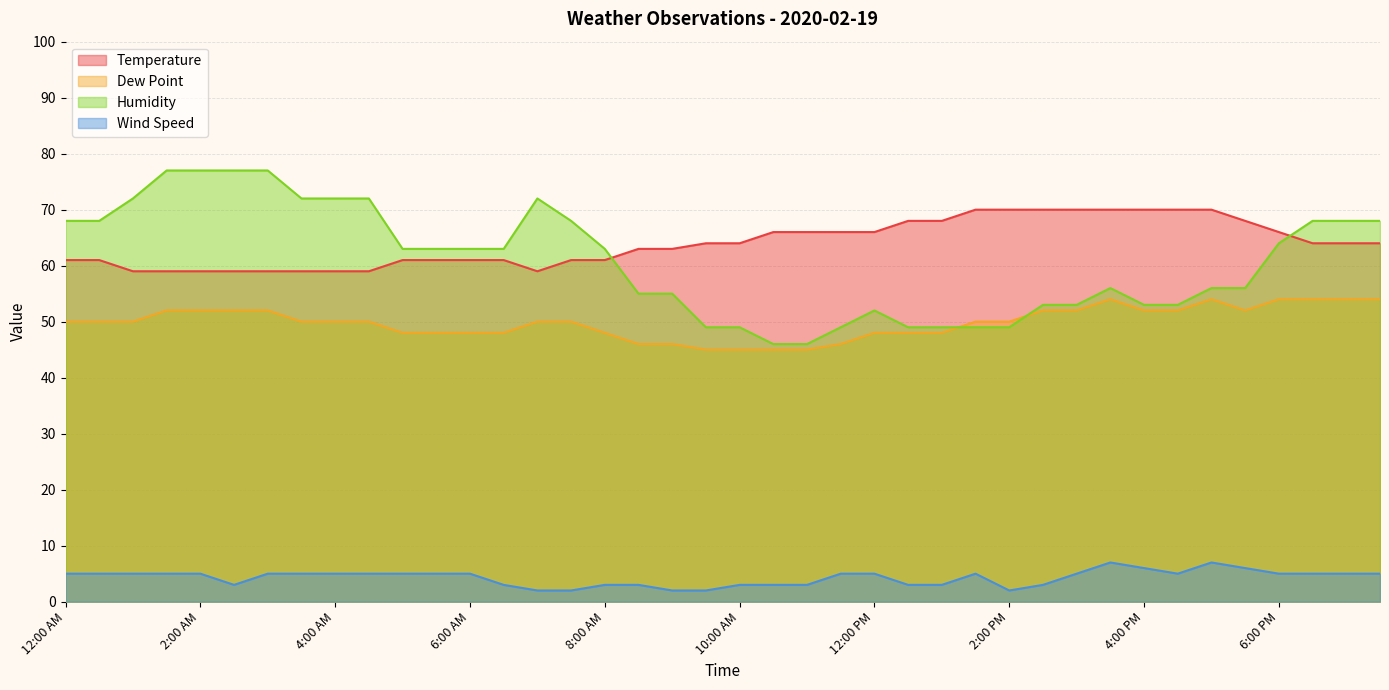

Reading right to left, what are all the values shown in this chart?

Temperature: 64	64	64	66	68	70	70	70	70	70	70	70	70	68	68	66	66	66	66	64	64	63	63	61	61	59	61	61	61	61	59	59	59	59	59	59	59	59	61	61
Dew Point: 54	54	54	54	52	54	52	52	54	52	52	50	50	48	48	48	46	45	45	45	45	46	46	48	50	50	48	48	48	48	50	50	50	52	52	52	52	50	50	50
Humidity: 68	68	68	64	56	56	53	53	56	53	53	49	49	49	49	52	49	46	46	49	49	55	55	63	68	72	63	63	63	63	72	72	72	77	77	77	77	72	68	68
Wind Speed: 5	5	5	5	6	7	5	6	7	5	3	2	5	3	3	5	5	3	3	3	2	2	3	3	2	2	3	5	5	5	5	5	5	5	3	5	5	5	5	5